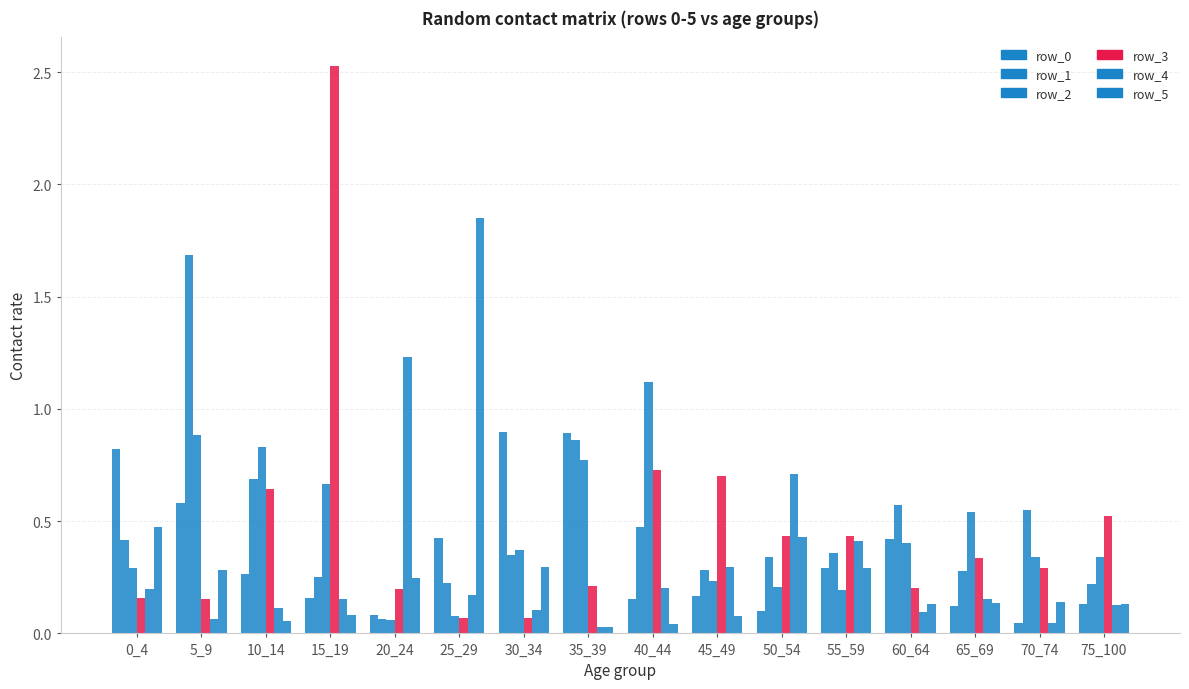

The row_1 series shows 0.8 at 40_44. True or false?

False